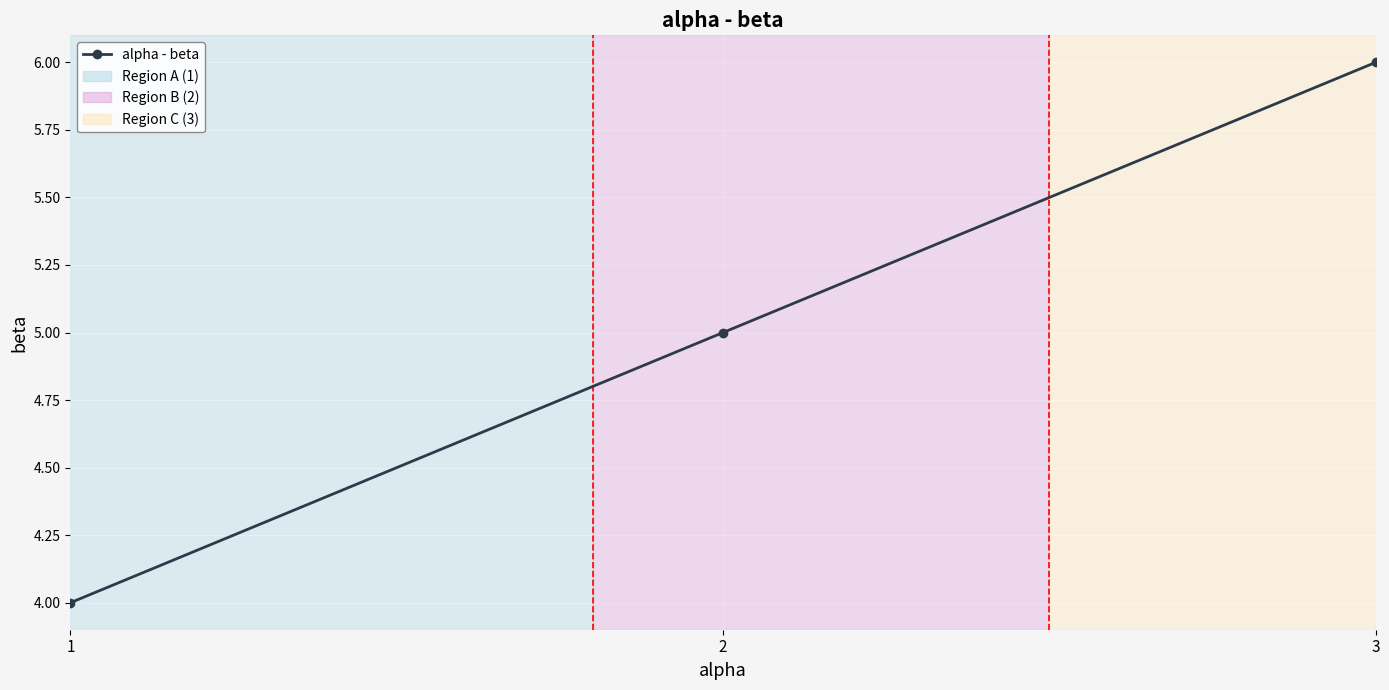

How many series are shown in this chart?

1